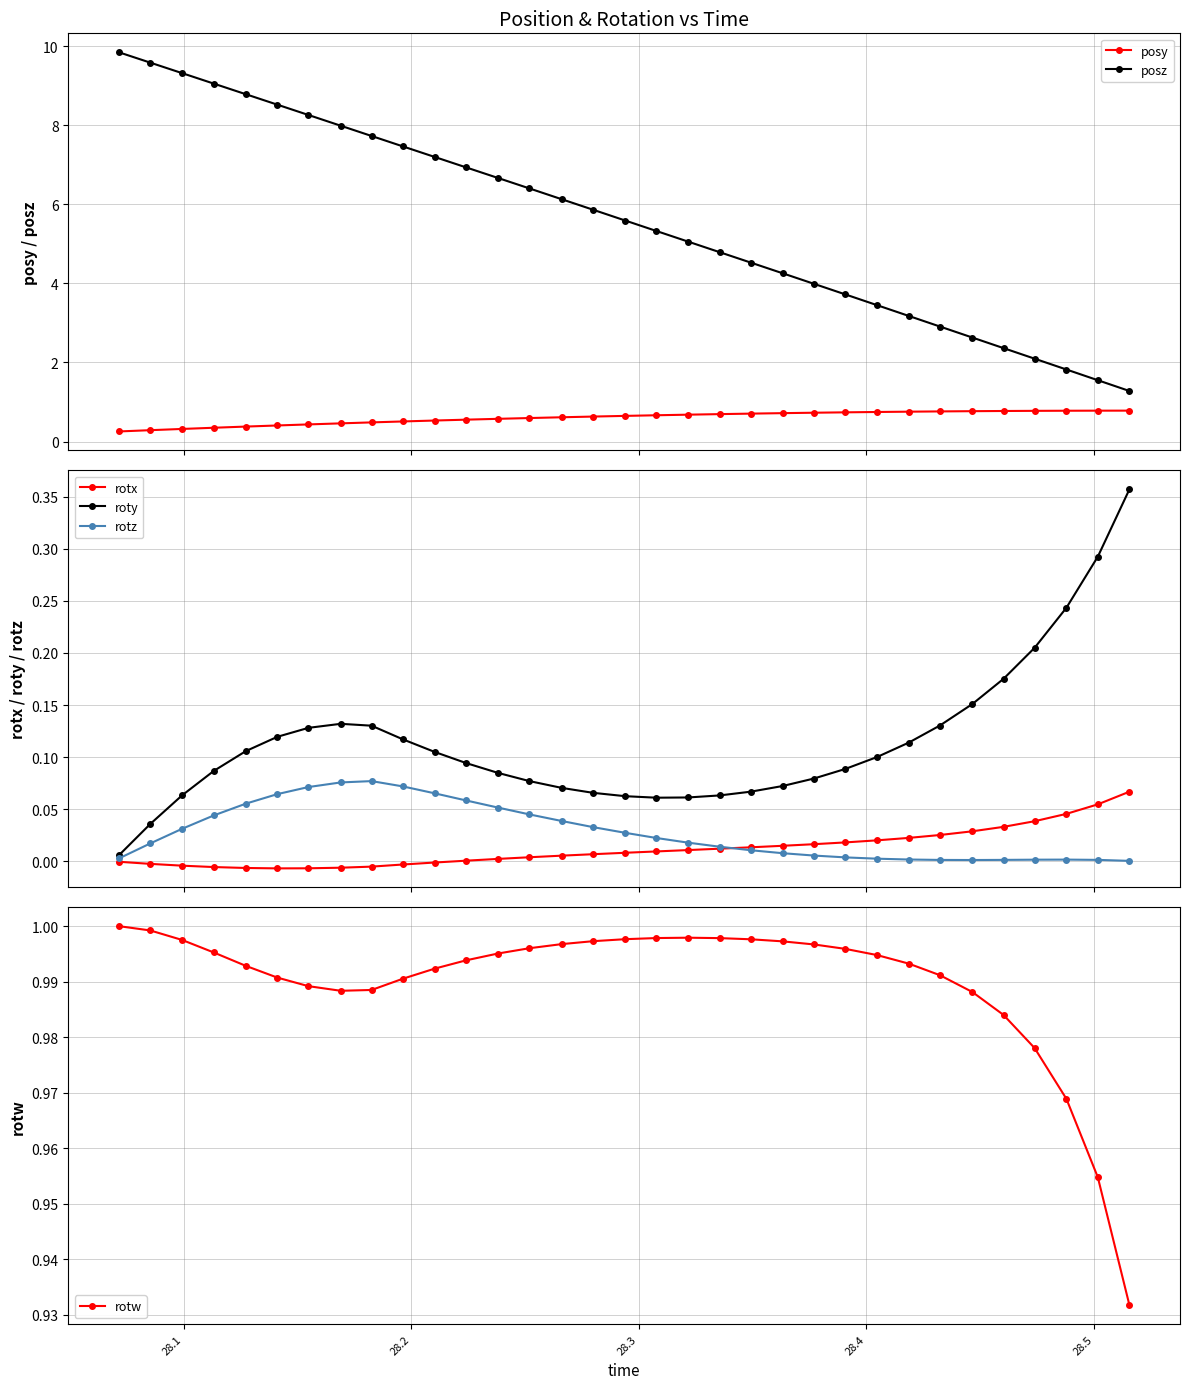

How many lines are shown in the chart?

6